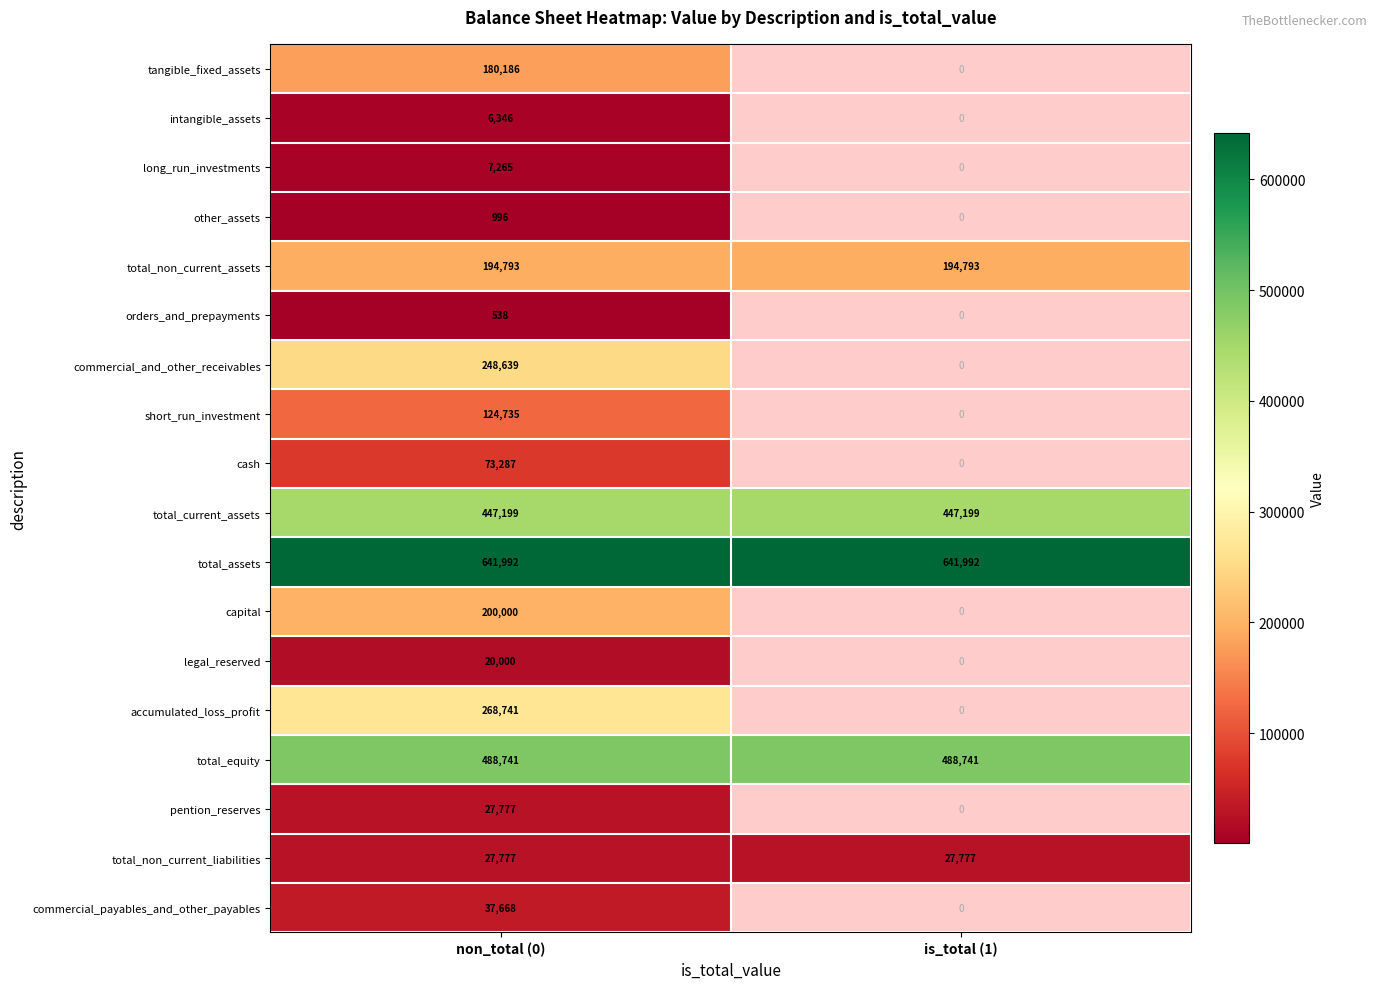

What is the maximum value for total_assets?

641992